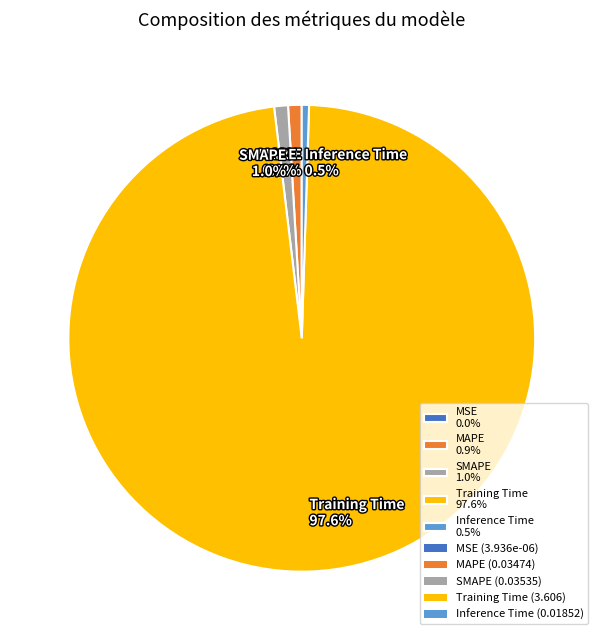

What percentage do SMAPE and Inference Time together represent?

1.5%